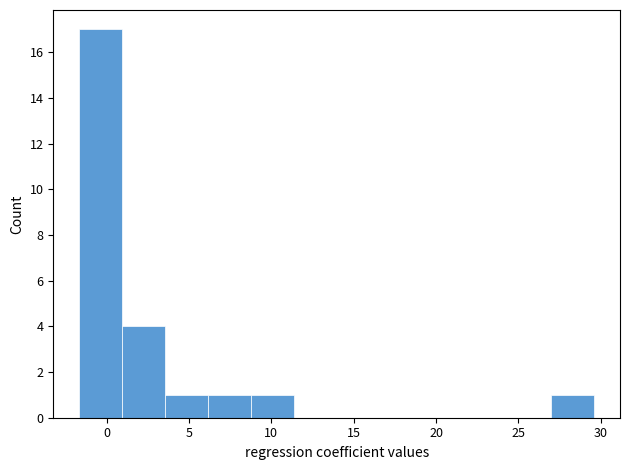

Which range on the x-axis has the tallest bar?

-1.5 to 1.0